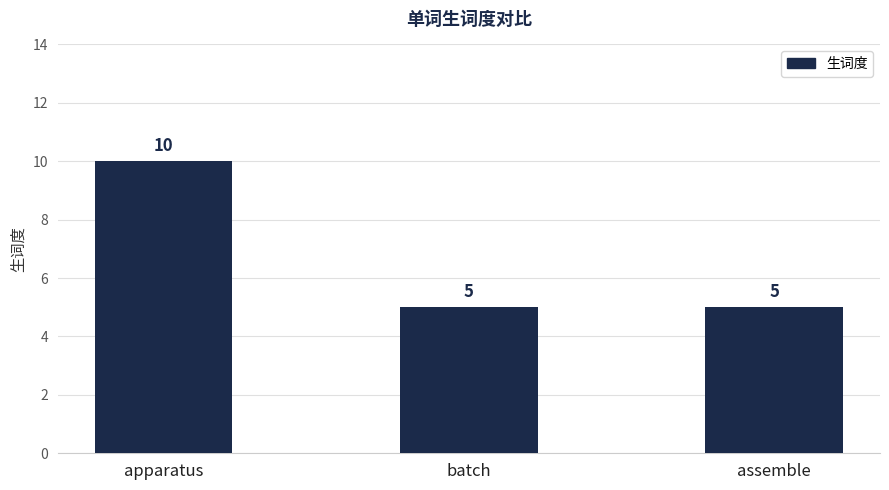

What is the difference between the maximum and second lowest values?

5